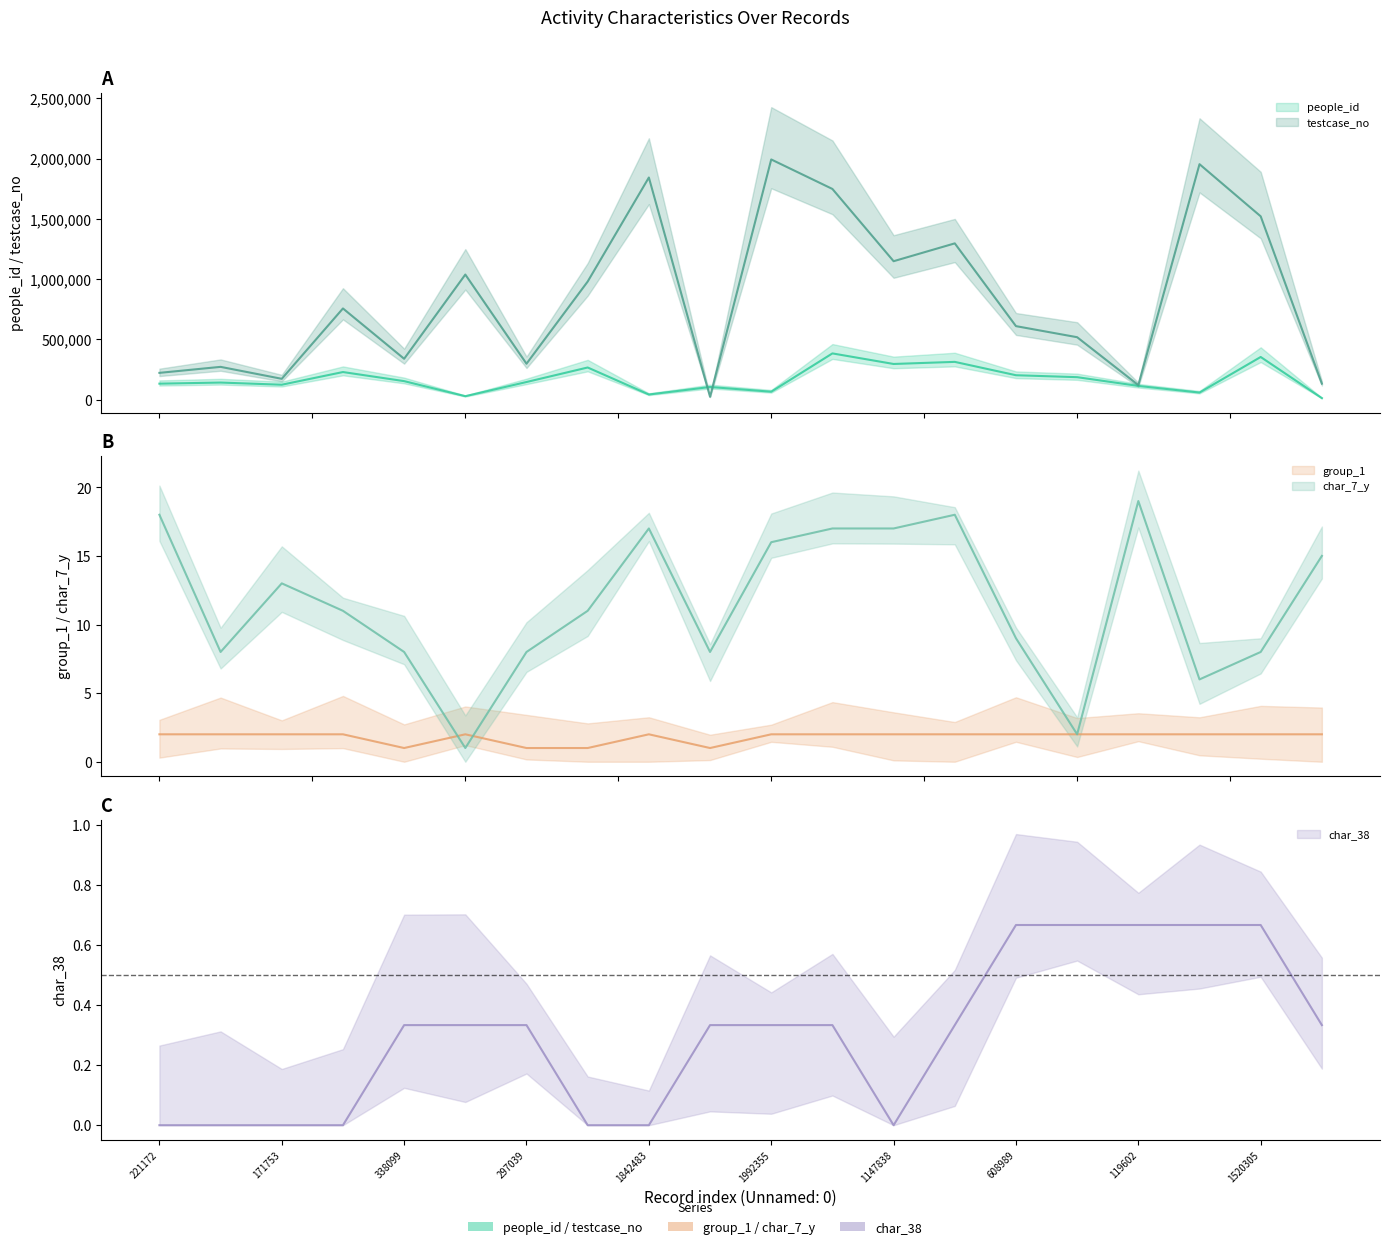

What is the difference between the people_id values at 517005 and 755694?

42566